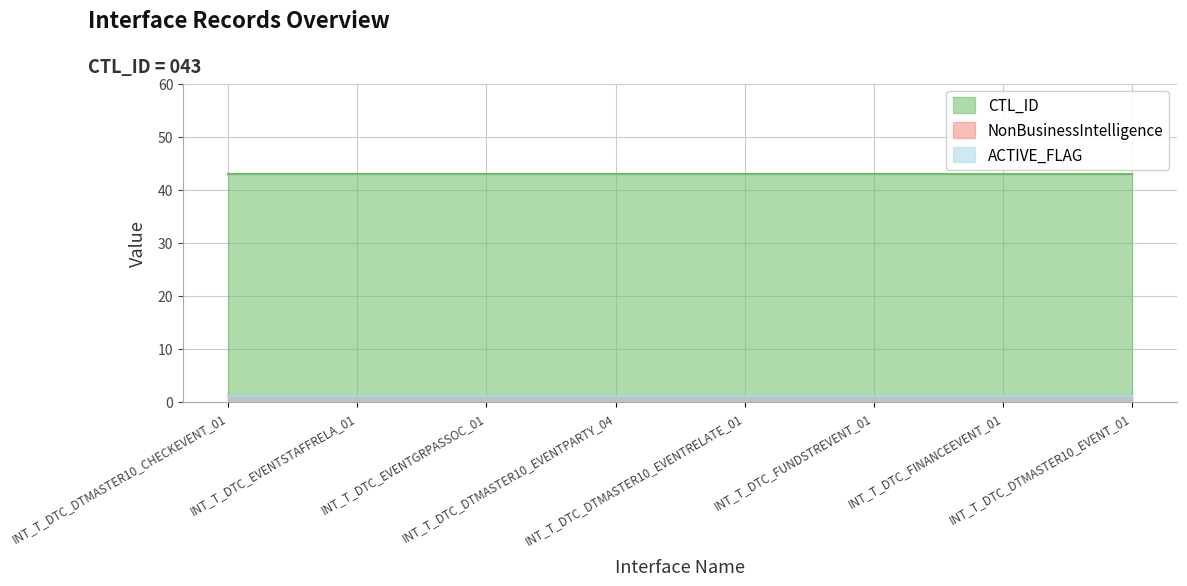

How many data points does each series have?

8